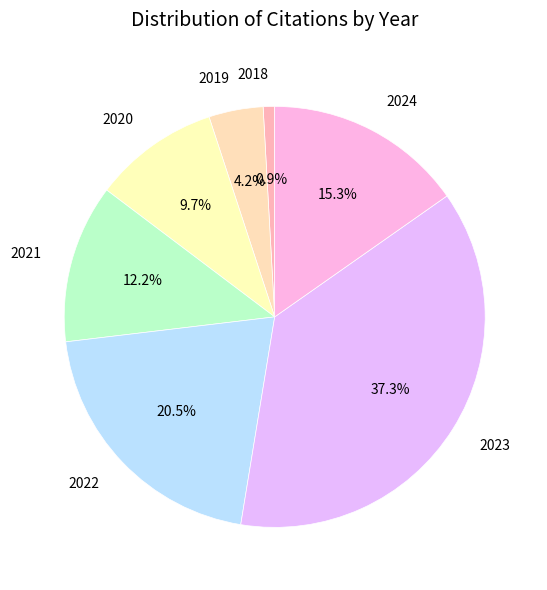

Approximately how many times larger is the value at 2020 compared to 2024?

0.6